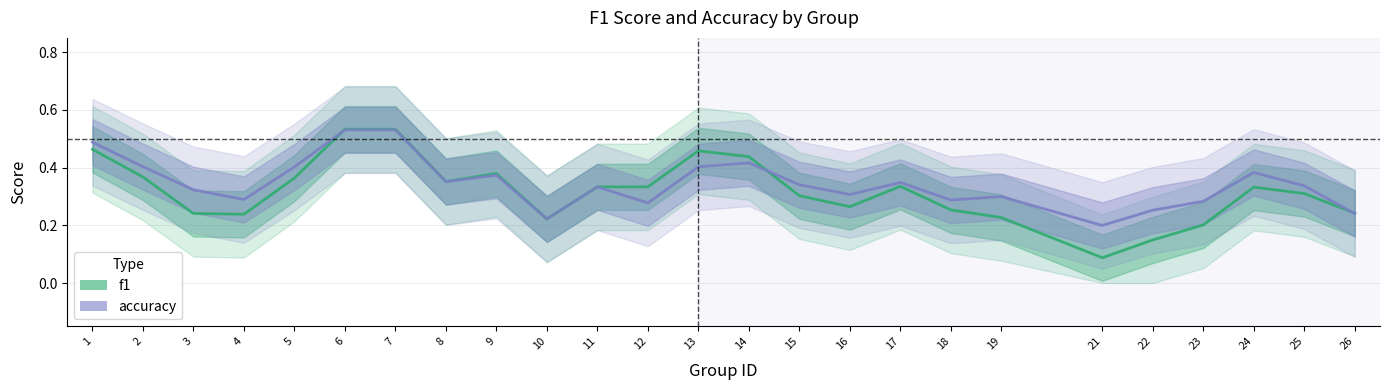

How many times do f1 and accuracy cross each other?

3